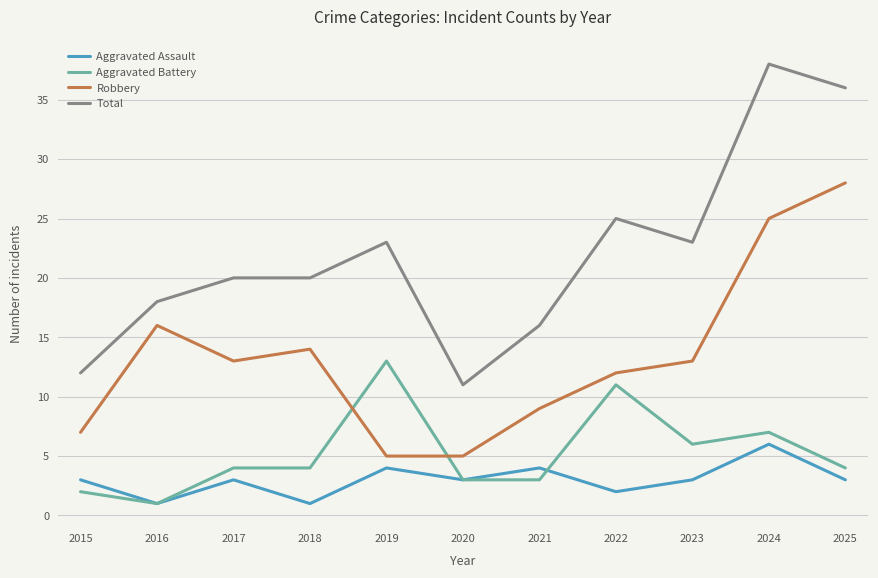

Reading left to right, extract all data points from this chart.

Aggravated Assault: 3	1	3	1	4	3	4	2	3	6	3
Aggravated Battery: 2	1	4	4	13	3	3	11	6	7	4
Robbery: 7	16	13	14	5	5	9	12	13	25	28
Total: 12	18	20	20	23	11	16	25	23	38	36